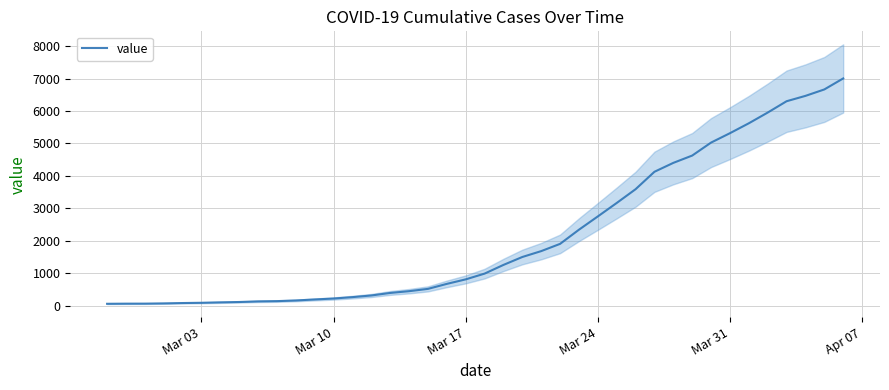

How many data points are less than 993?

20